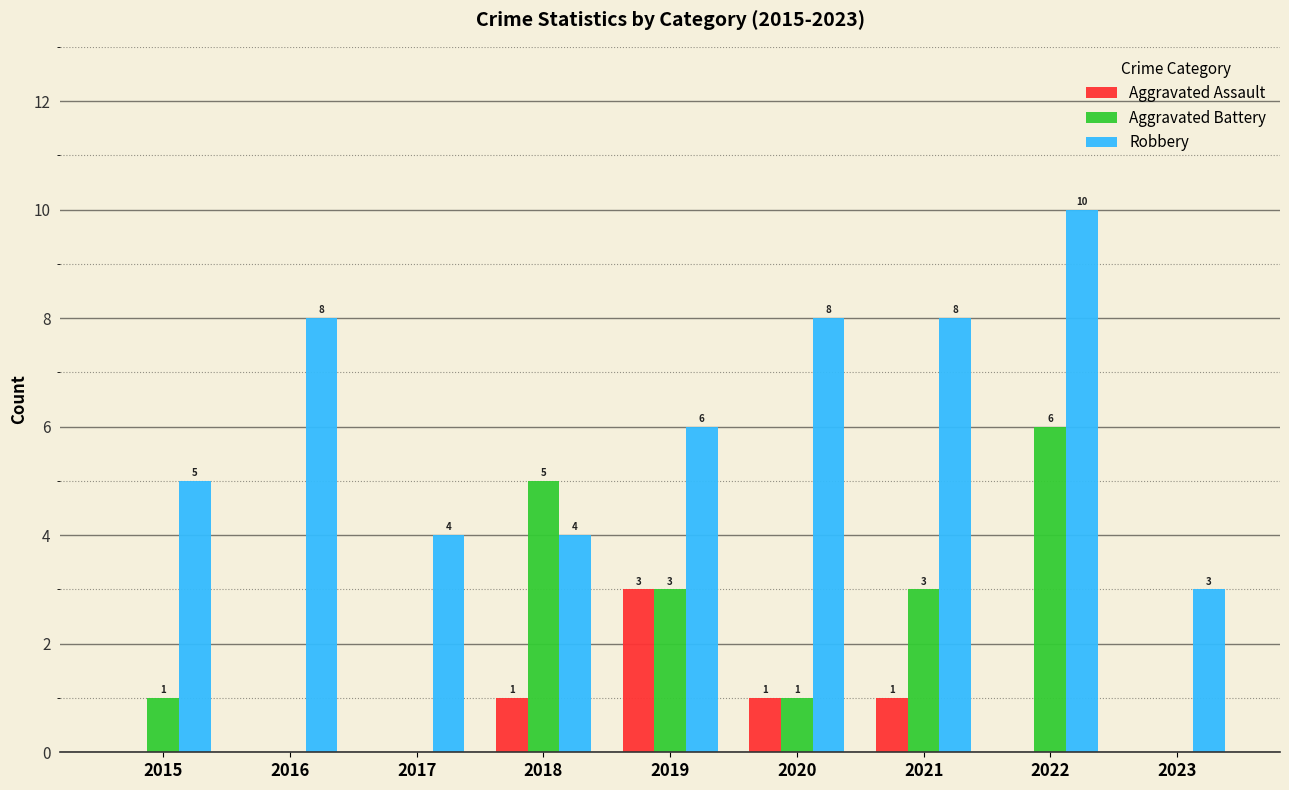

How many data points in Aggravated Assault are above 0?

4